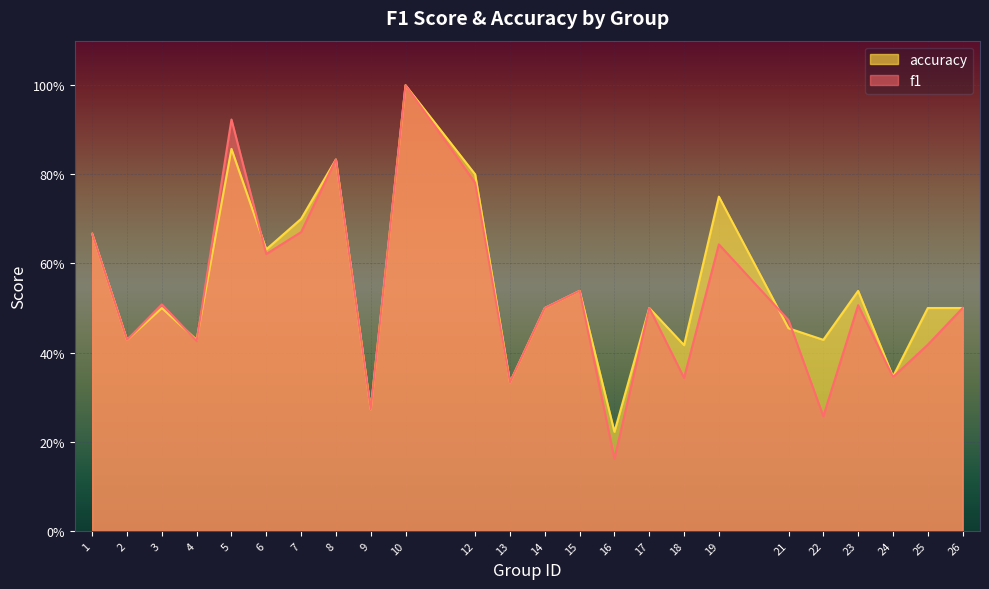

Where is the first local maximum for accuracy?

3